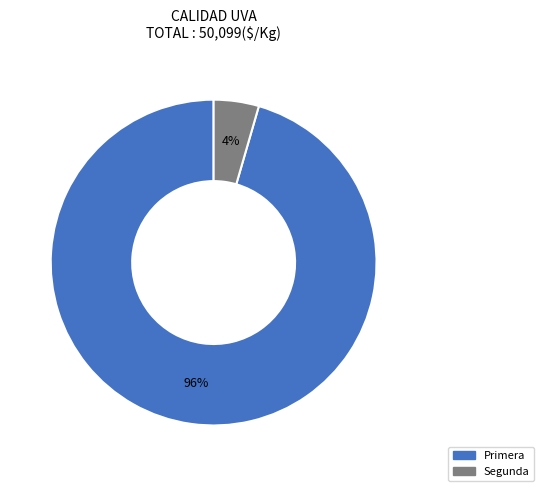

Is it true that Primera is 96% of the pie?

True